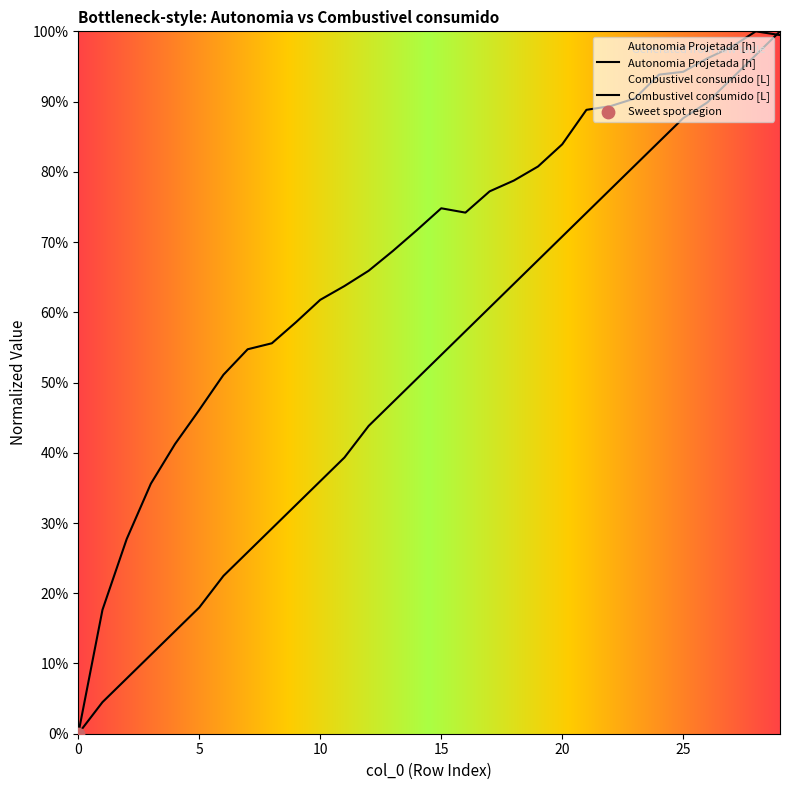

At which category is the sum across all series the highest?

29